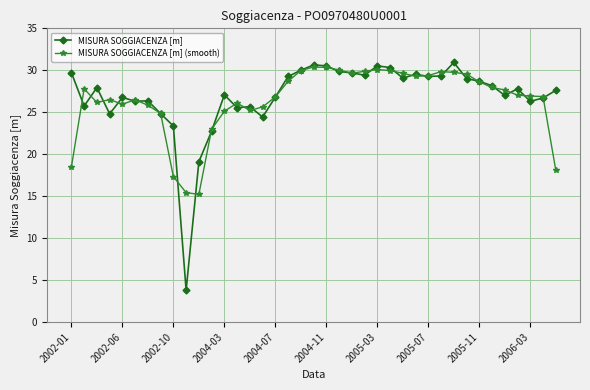

At how many categories does at least one series exceed 16?

38